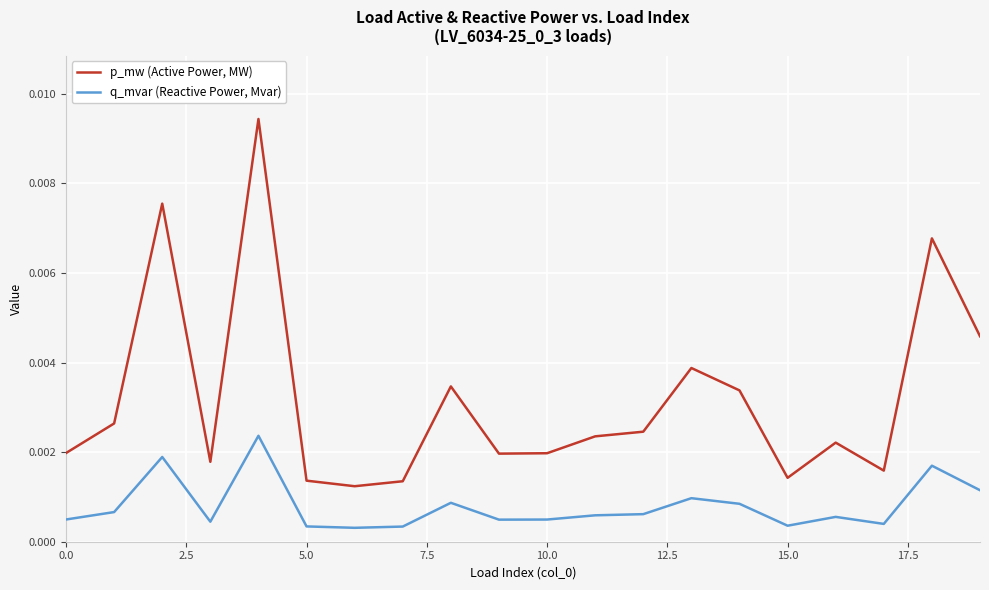

Rank the series by their average value, from lowest to highest.

q_mvar (Reactive Power, Mvar), p_mw (Active Power, MW)